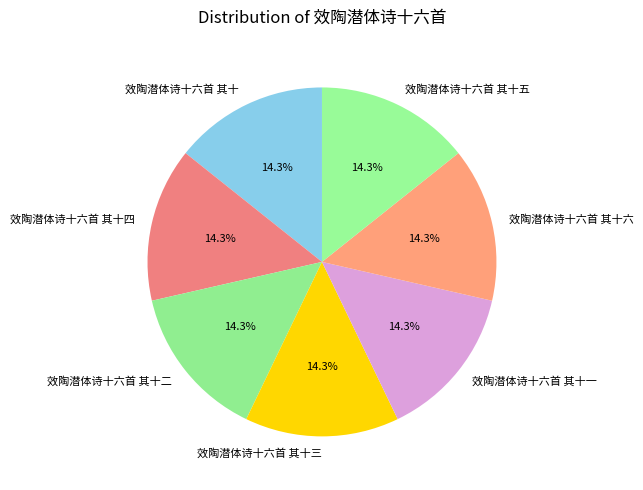

What percentage is the 效陶潜体诗十六首 其十四 slice, to the nearest percent?

14%